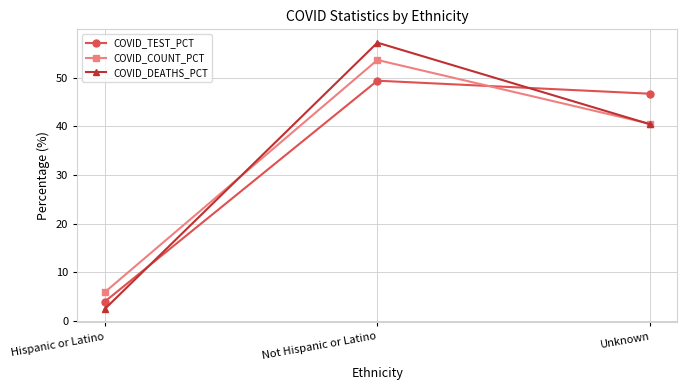

Which category has the highest value in the COVID_TEST_PCT series?

Not Hispanic or Latino